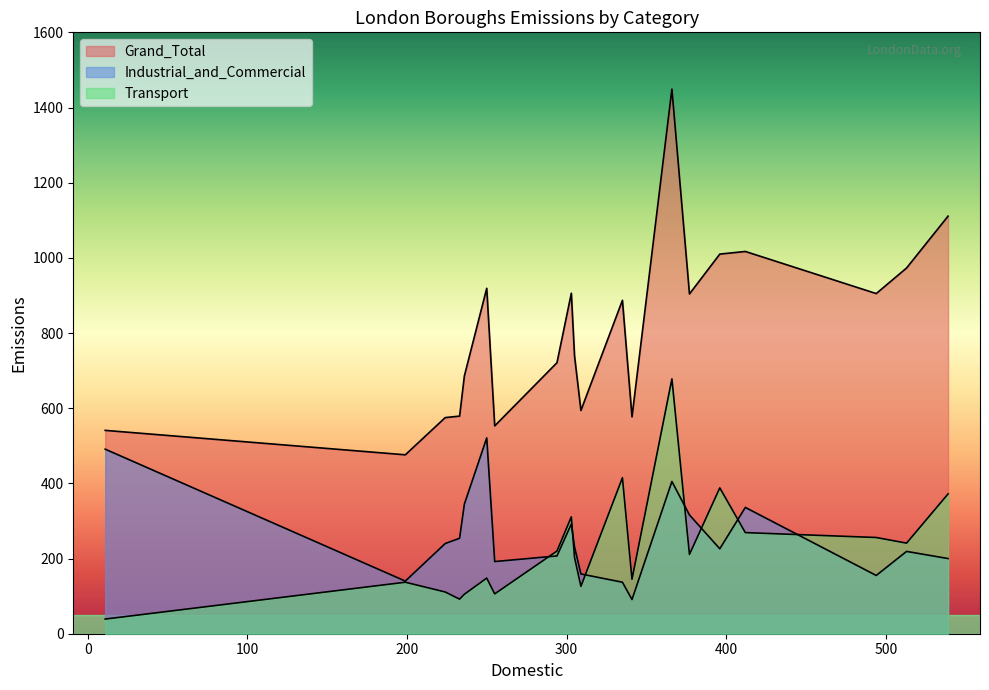

In Industrial_and_Commercial, how many points are higher than both neighbors (excluding endpoints)?

5